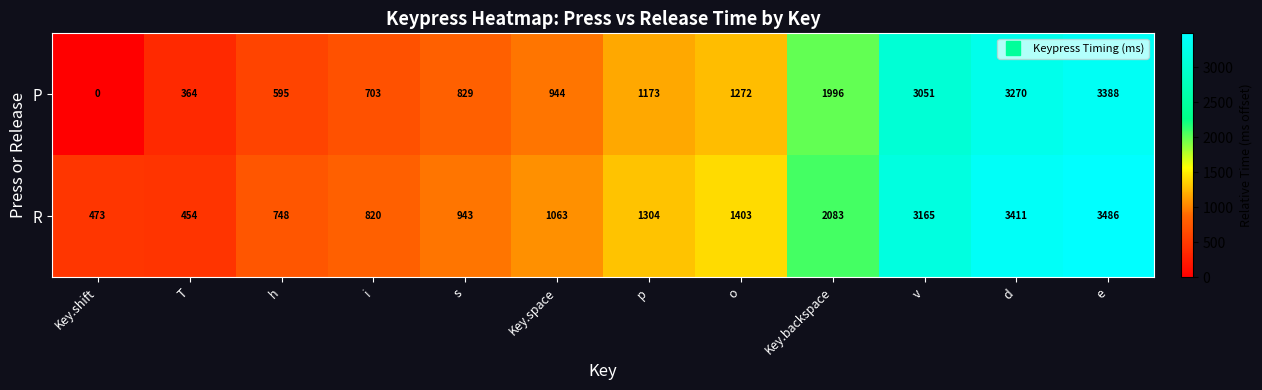

At which category is the sum across all series the highest?

e